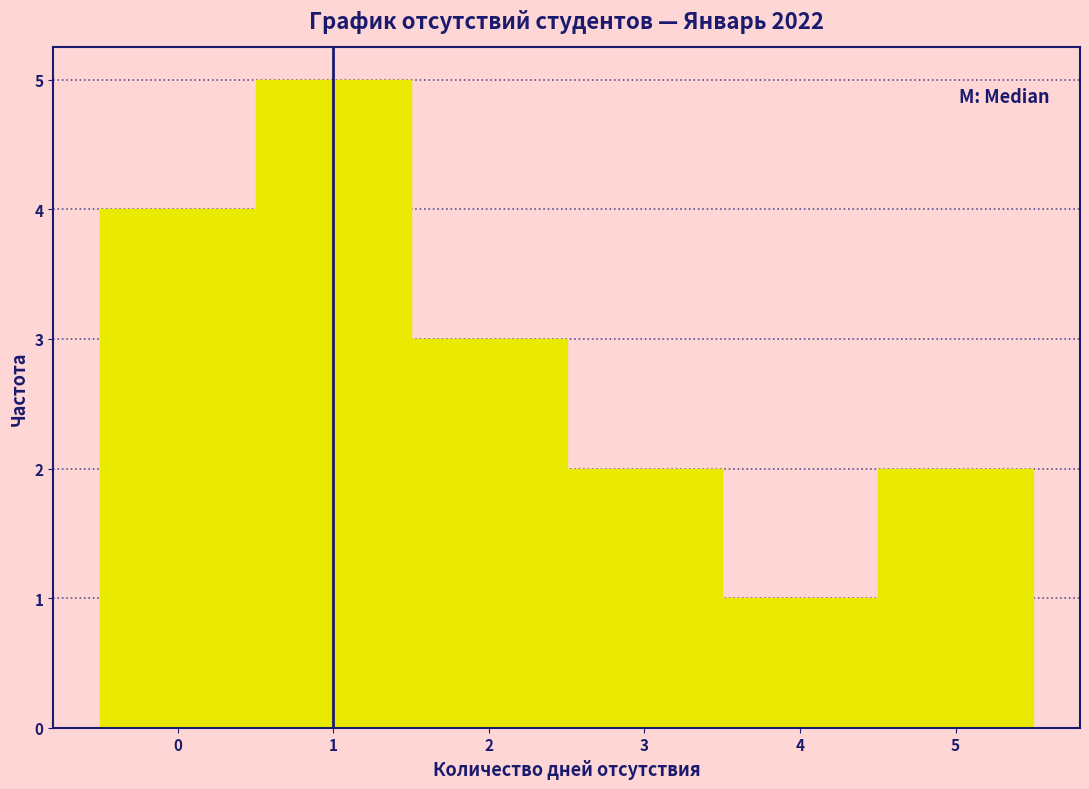

Reading left to right, transcribe this chart: for each bar, give the range it covers on the x-axis and its height. The values are not printed on the chart, so give them approximately, as read against the axis.

-0.5 to 0.5: 4
0.5 to 1.5: 5
1.5 to 2.5: 3
2.5 to 3.5: 2
3.5 to 4.5: 1
4.5 to 5.5: 2